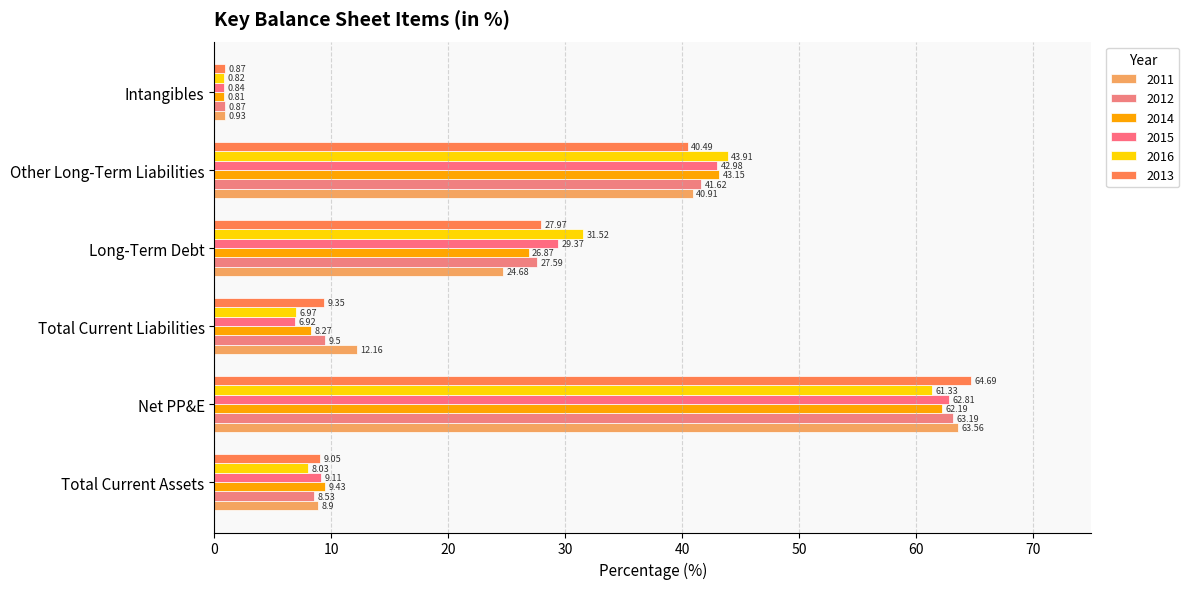

How many data points in 2014 are less than 26?

3